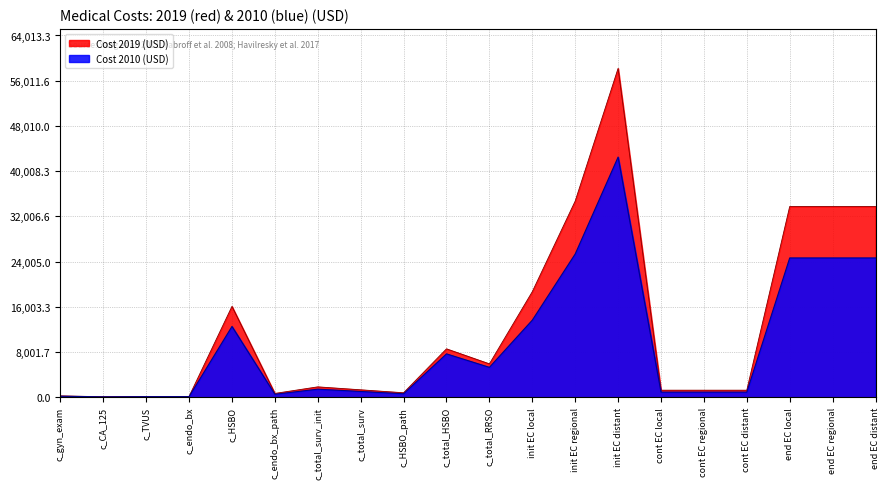

What is the average value of the Cost 2019 (USD) series?

12623.5